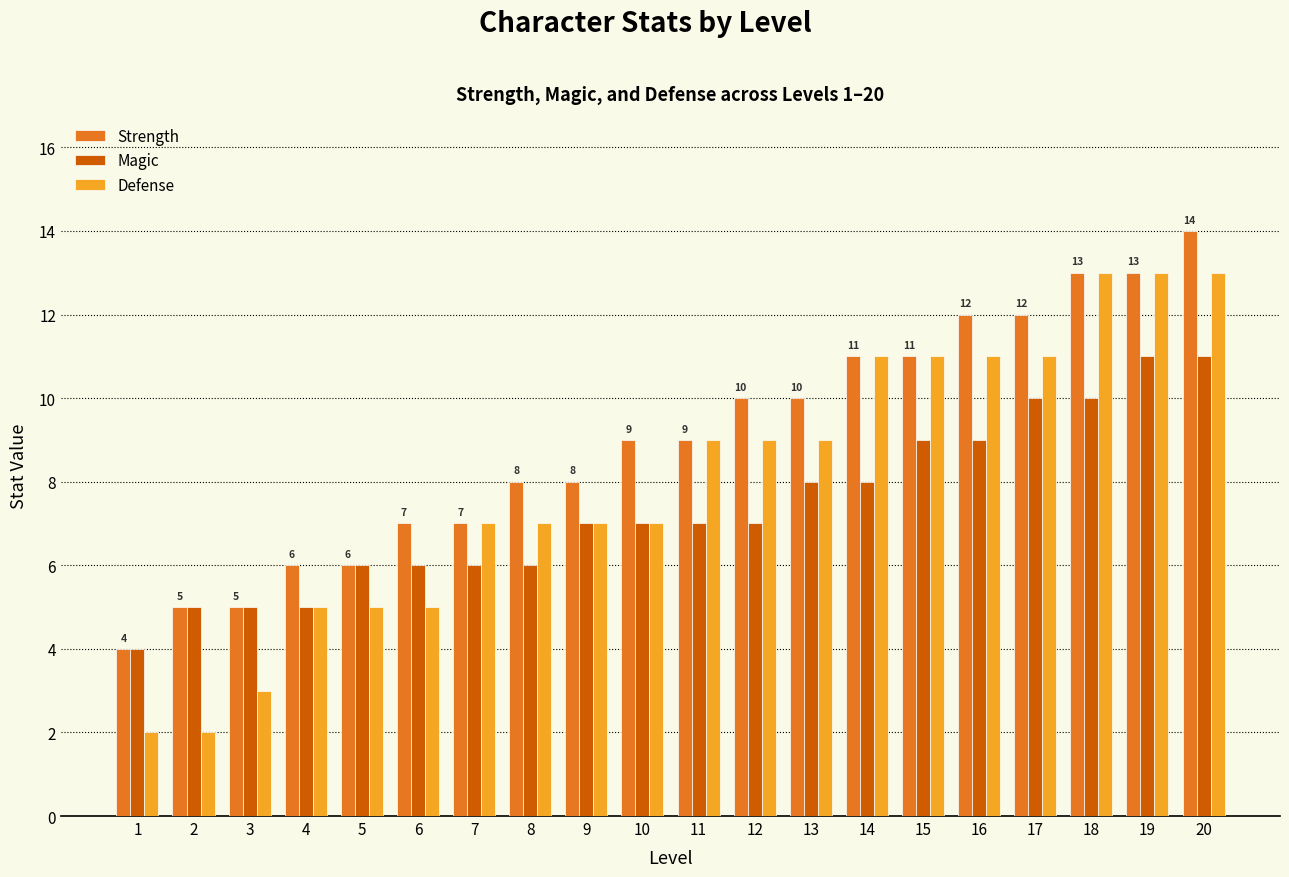

Rank the series by their average value, from lowest to highest.

Magic, Defense, Strength